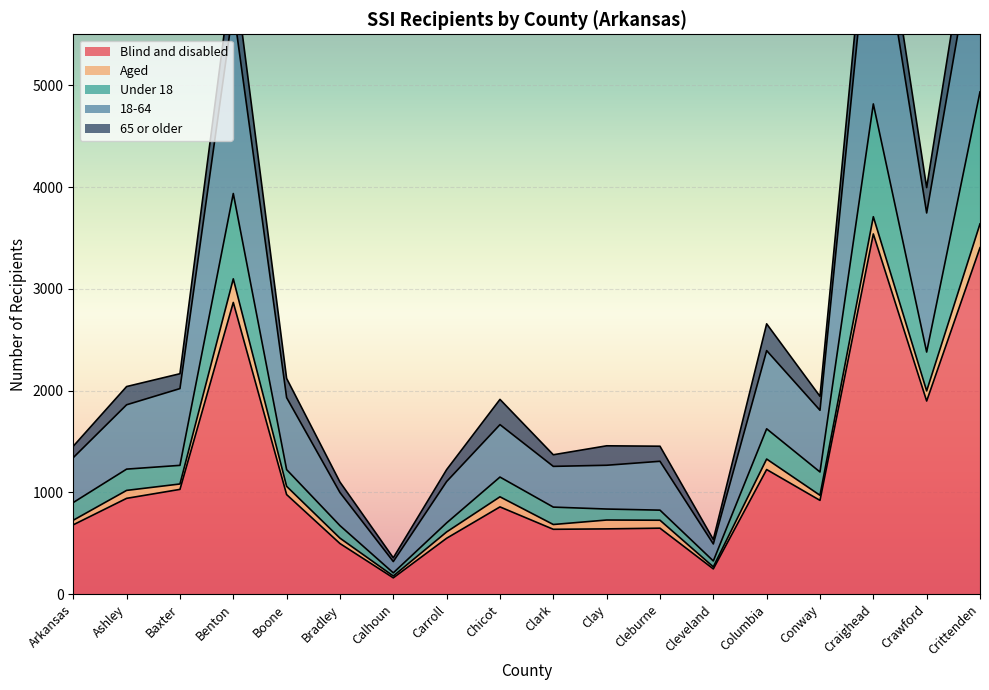

How many interior local valleys does the 18-64 series have?

5